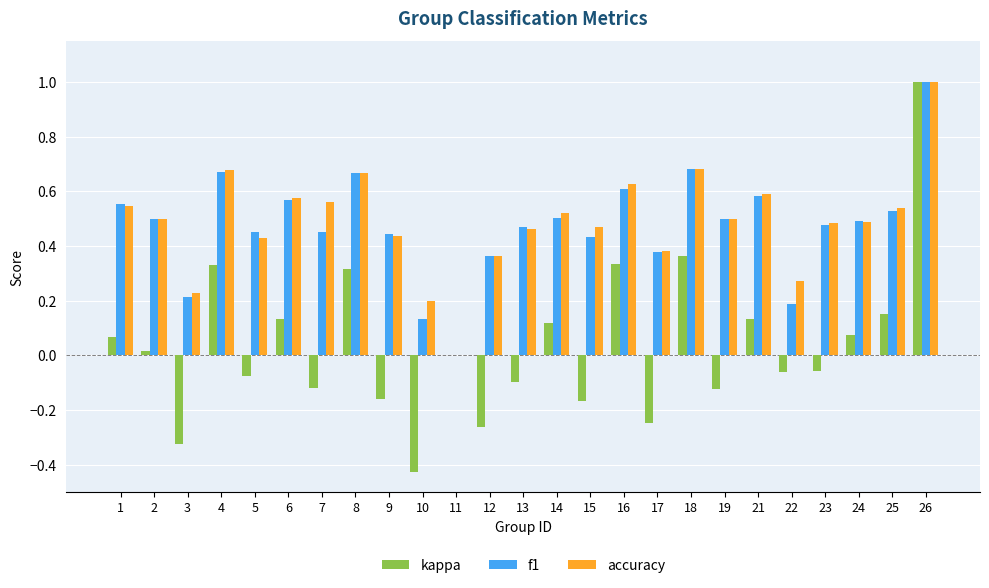

True or false: f1 has a value of 0.3 at 15.

False